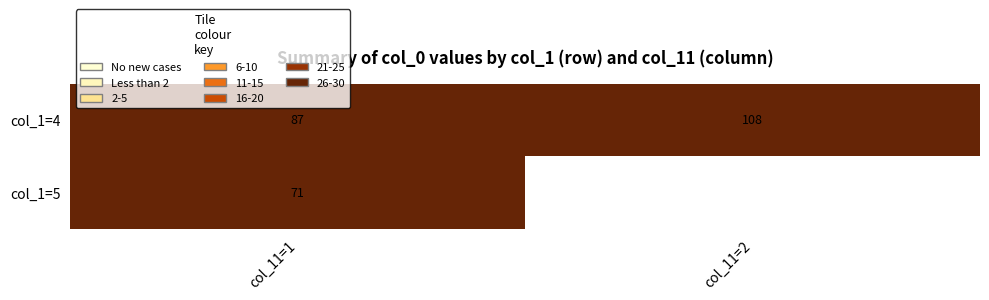

At which label does col_1=4 reach its peak?

col_11=2